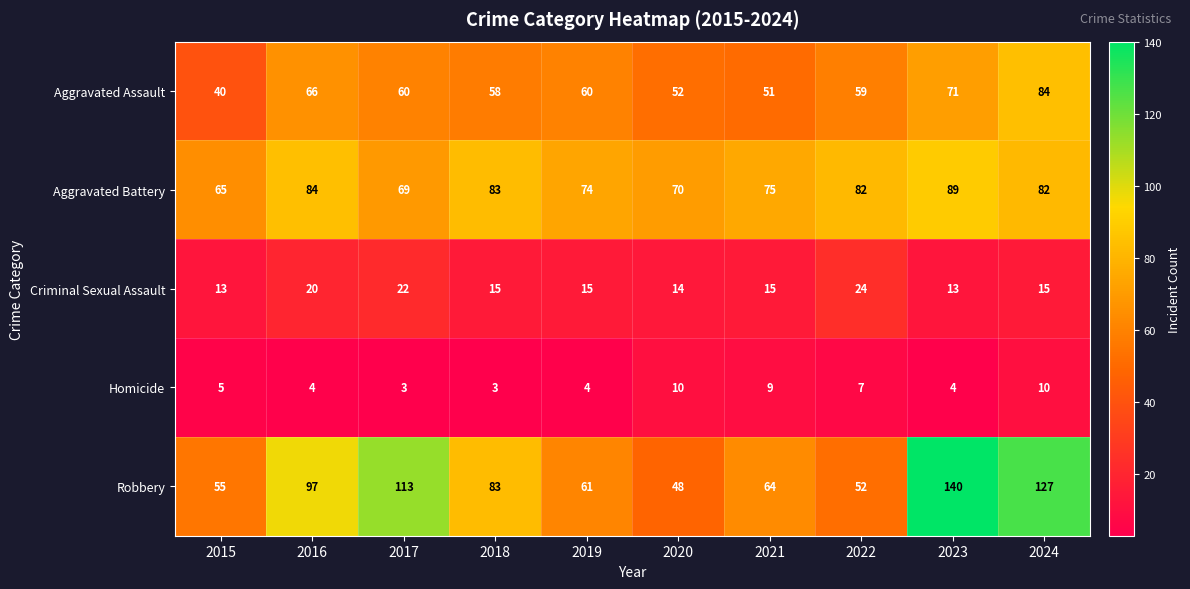

Which series has the widest spread of values?

Robbery